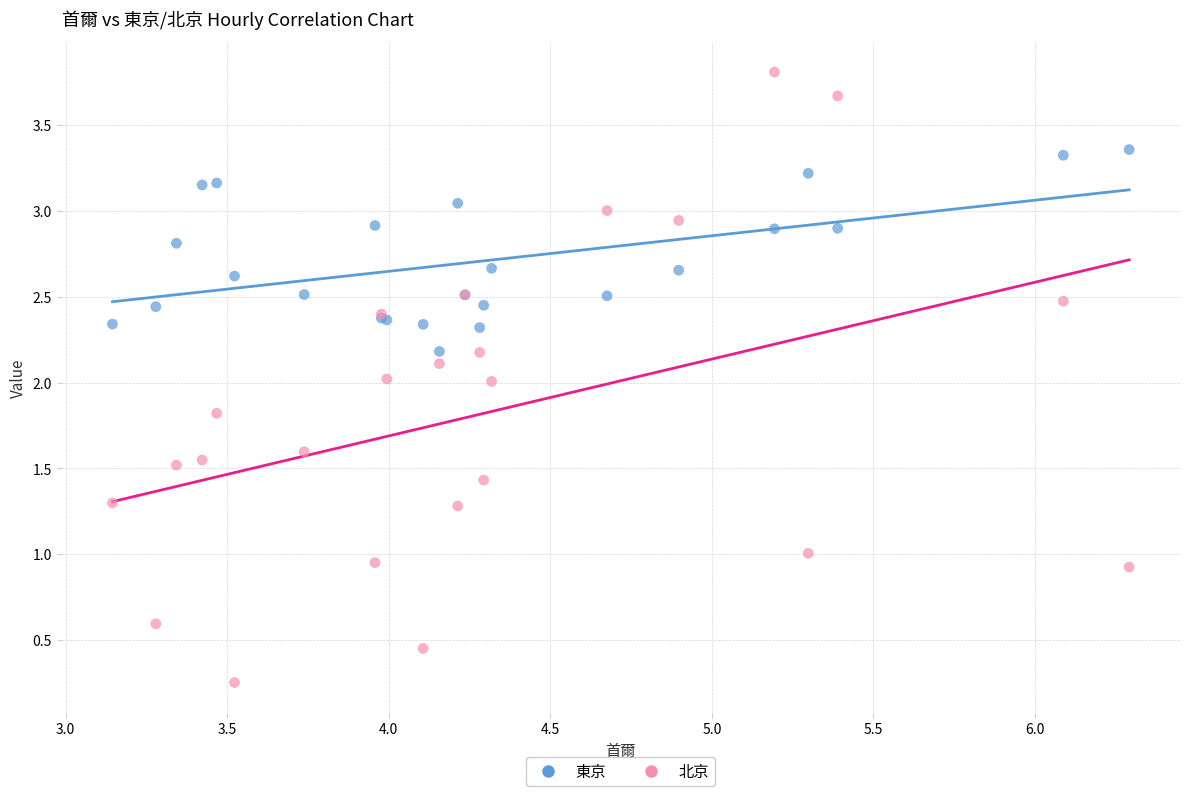

Which series contains the highest Y value?

北京